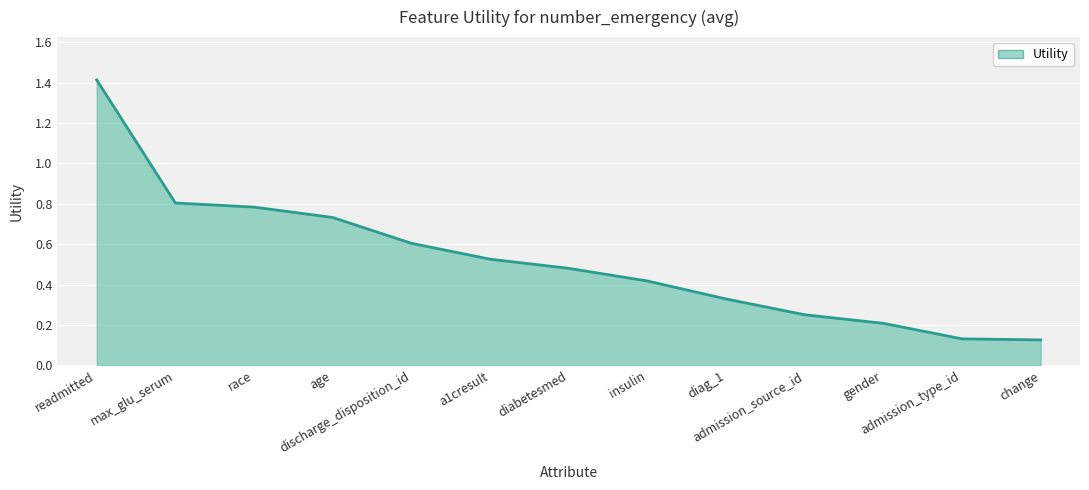

What is the difference between the maximum and minimum values?

1.3